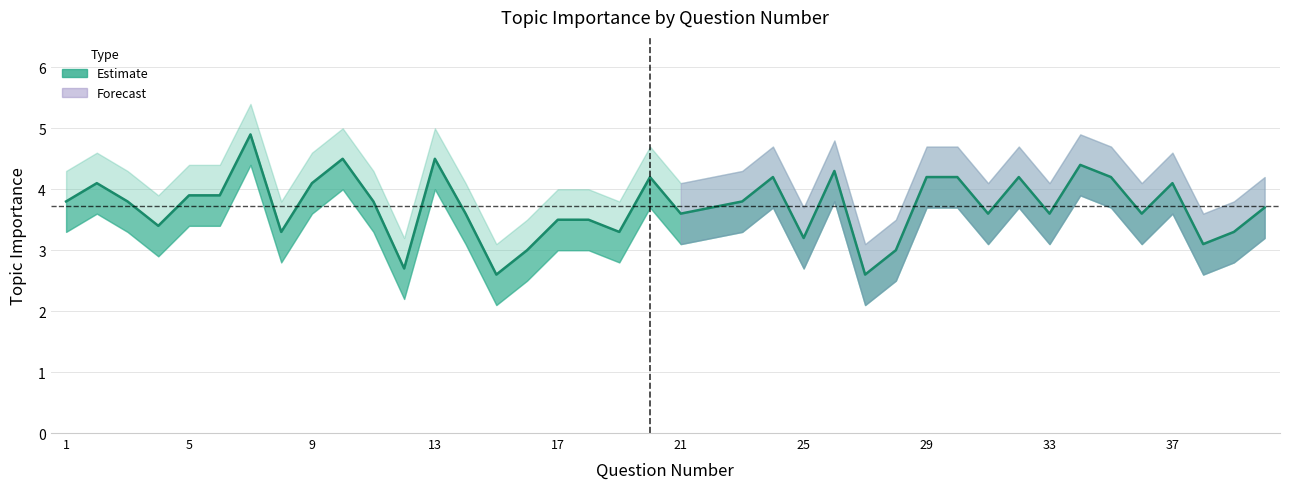

Where is the first local minimum for Lower Band?

4